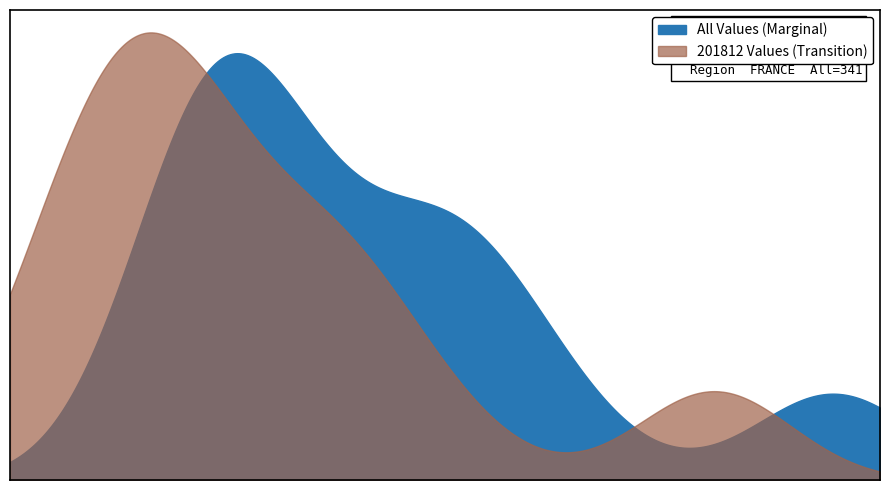

What is the difference between the highest and lowest values at 14?

18.0